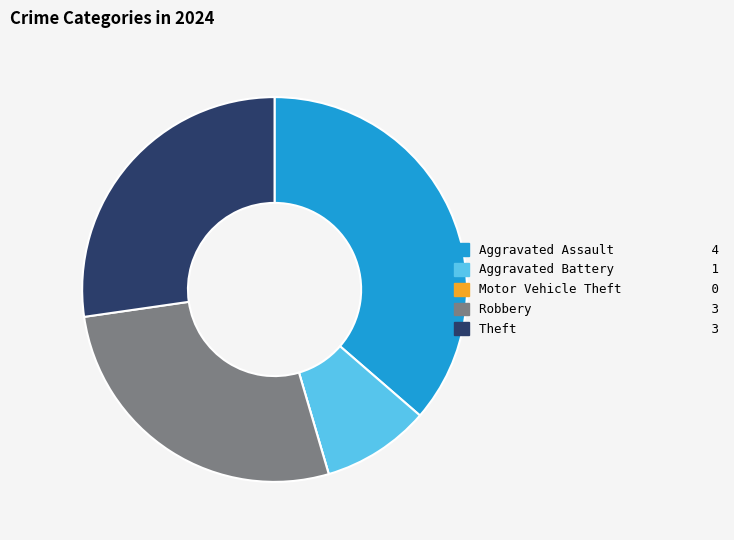

Which slice is the largest?

Aggravated Assault